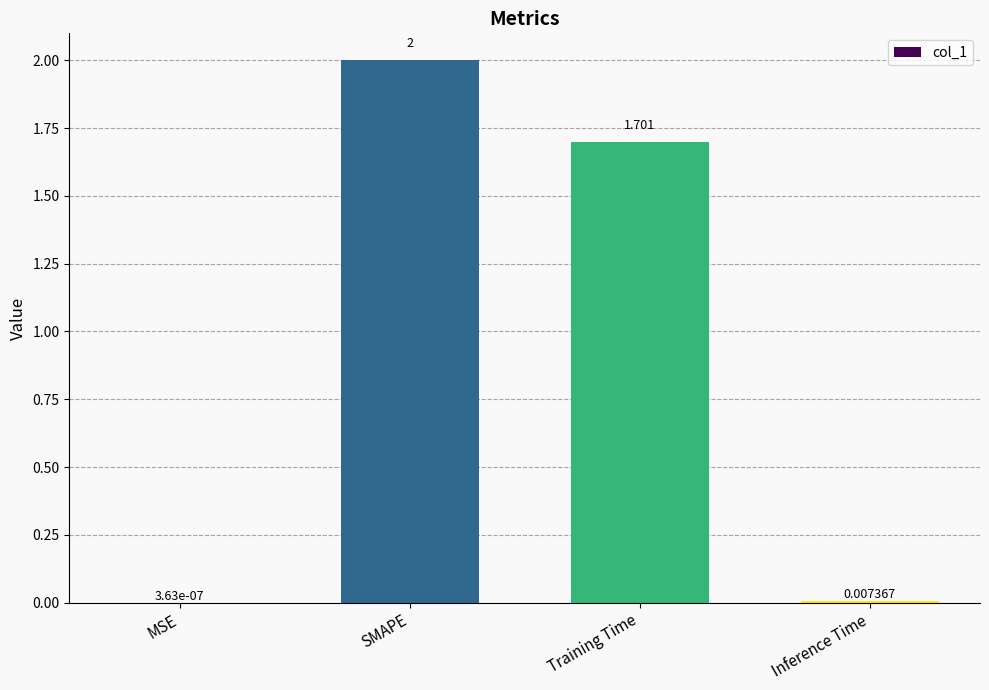

At which category does the chart reach its peak across all series?

SMAPE